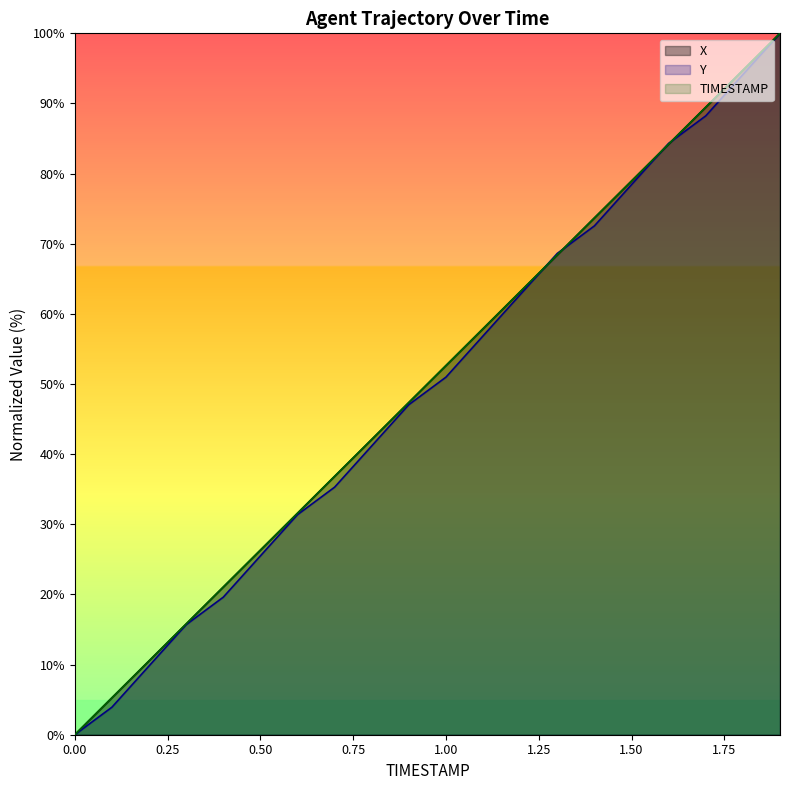

At 1.4, list the series in order from smallest to largest.

Y, TIMESTAMP, X